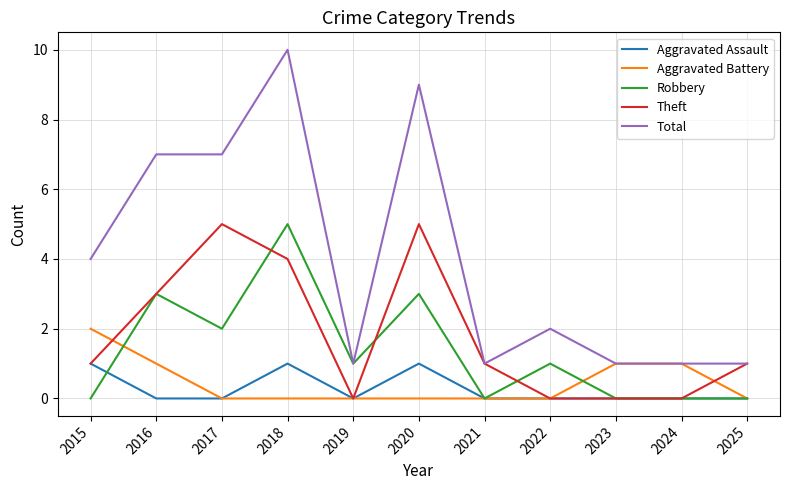

Is the value of Robbery at 2019 greater than the value of Aggravated Battery at 2021?

Yes